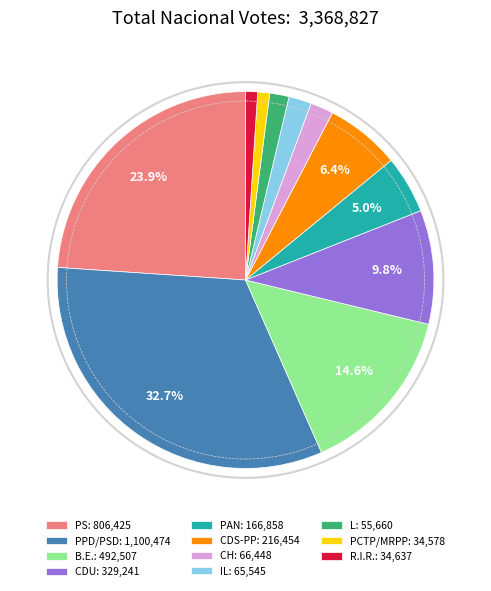

How many segments does this pie chart have?

11